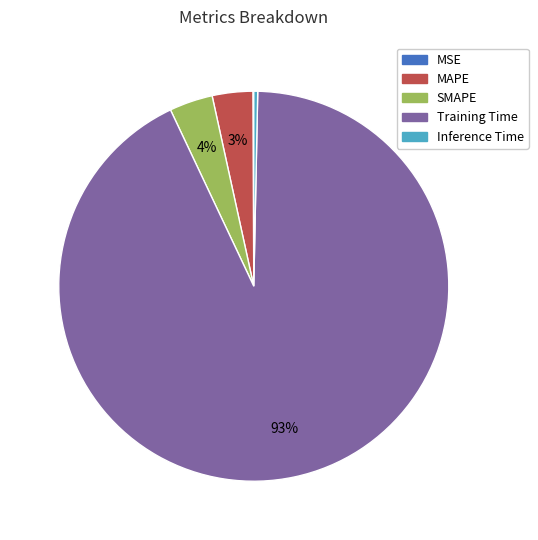

To the nearest percent, what is the average slice percentage?

20%